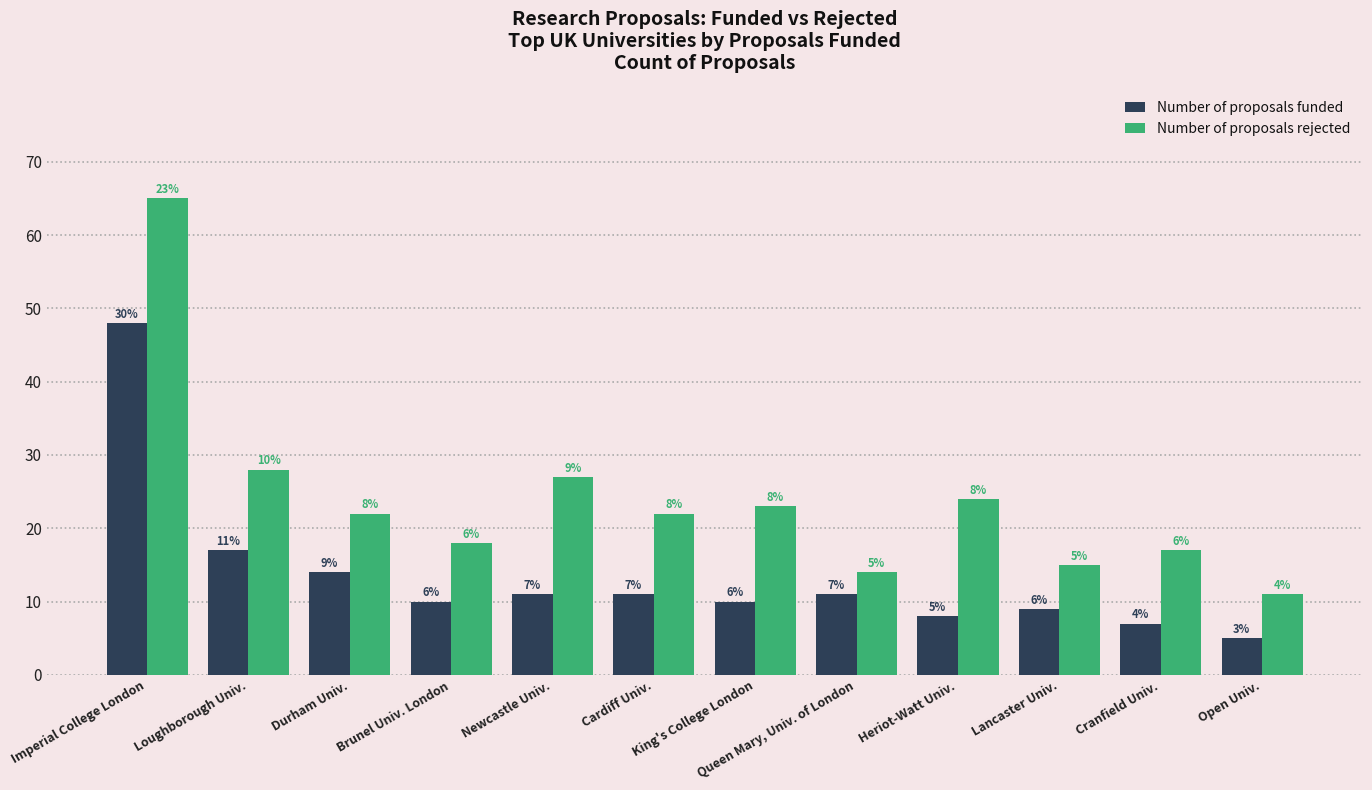

At which category is the sum across all series the highest?

Imperial College London